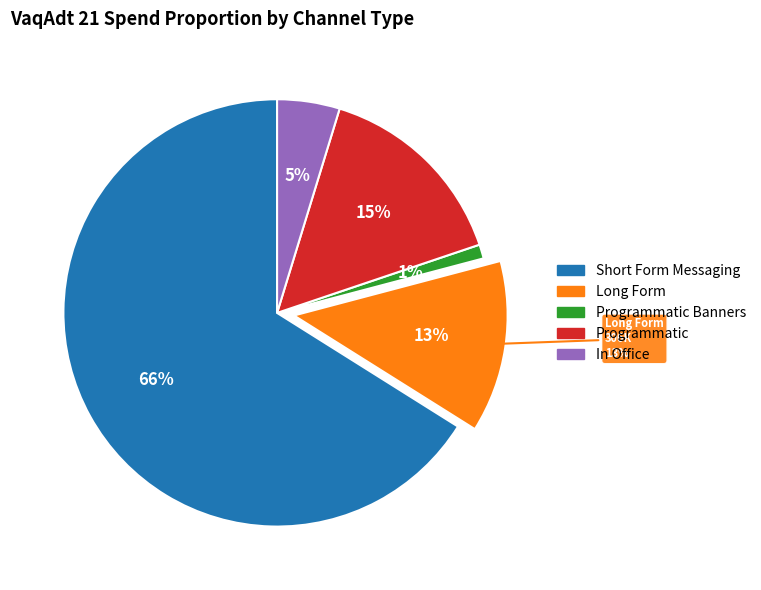

Is Short Form Messaging (Doximity) the majority of the pie?

No